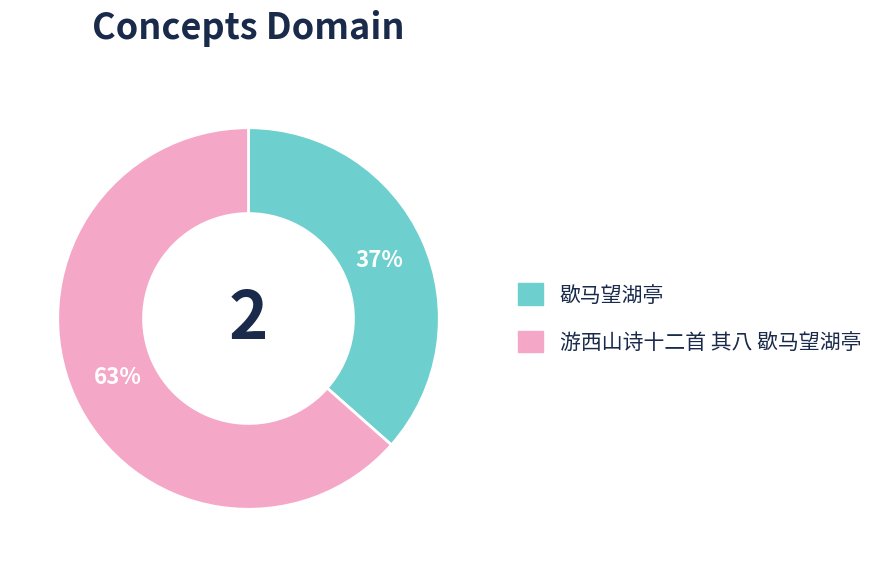

To the nearest percent, what is the average slice percentage?

50%